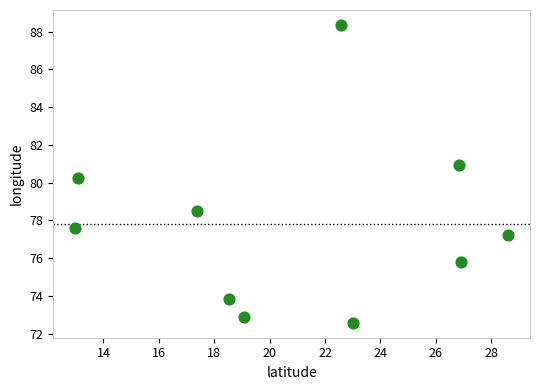

What Y value in the scatter plot is closest to 80?

80.3